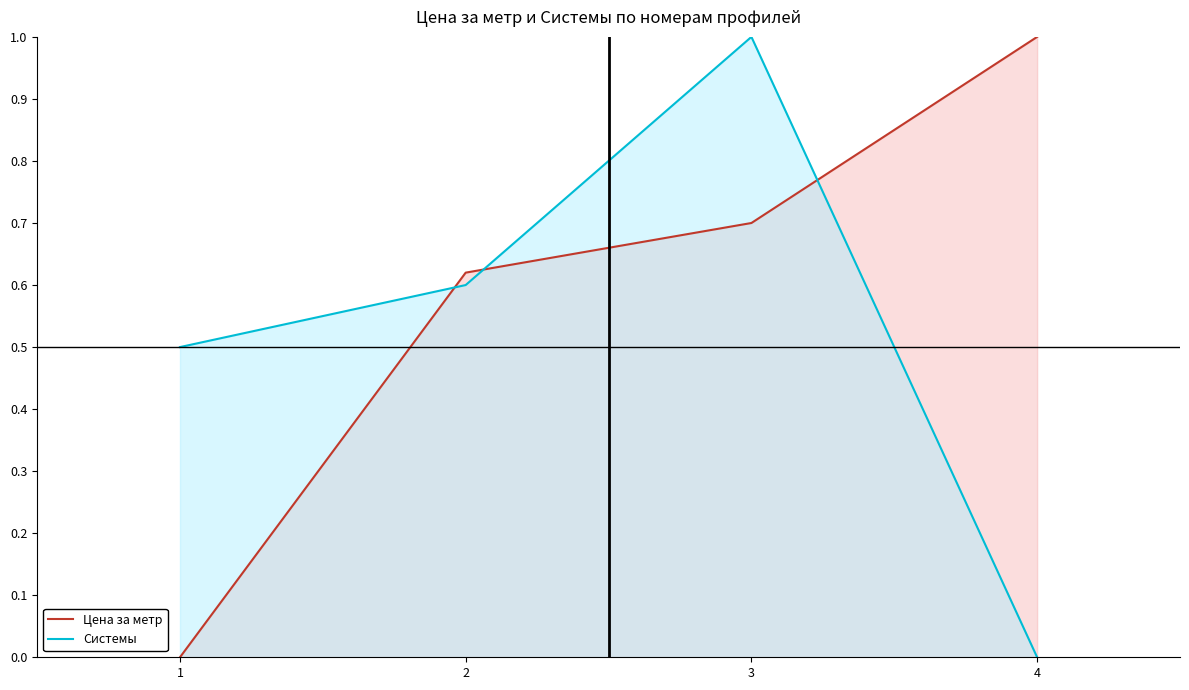

Is the value of Цена за метр at 1 greater than the value of Системы at 1?

No